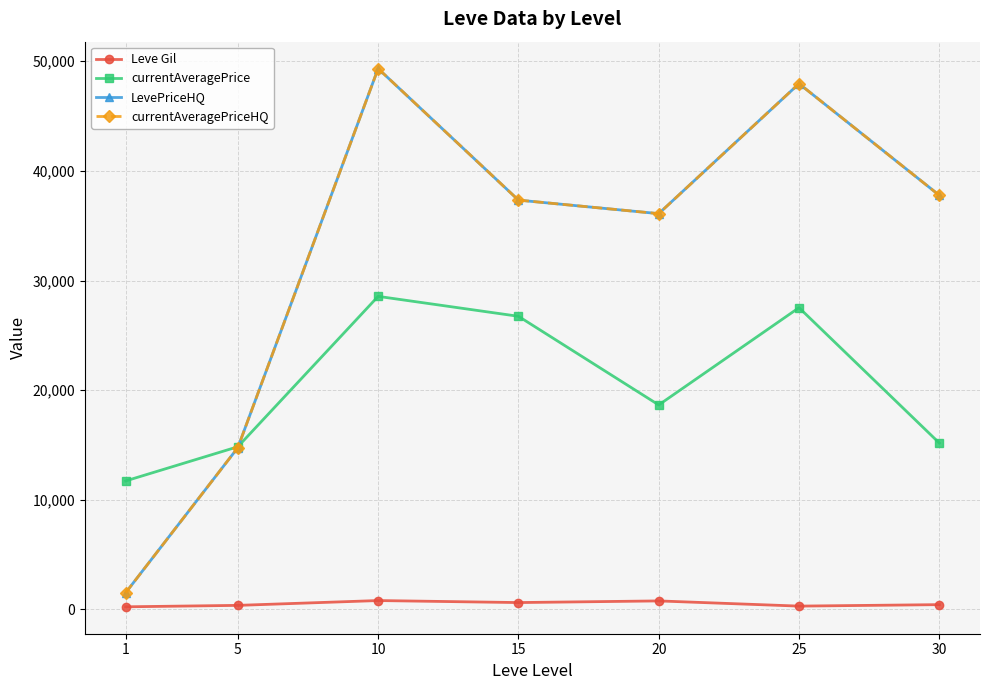

Is this an area chart (filled region under the line)?

No